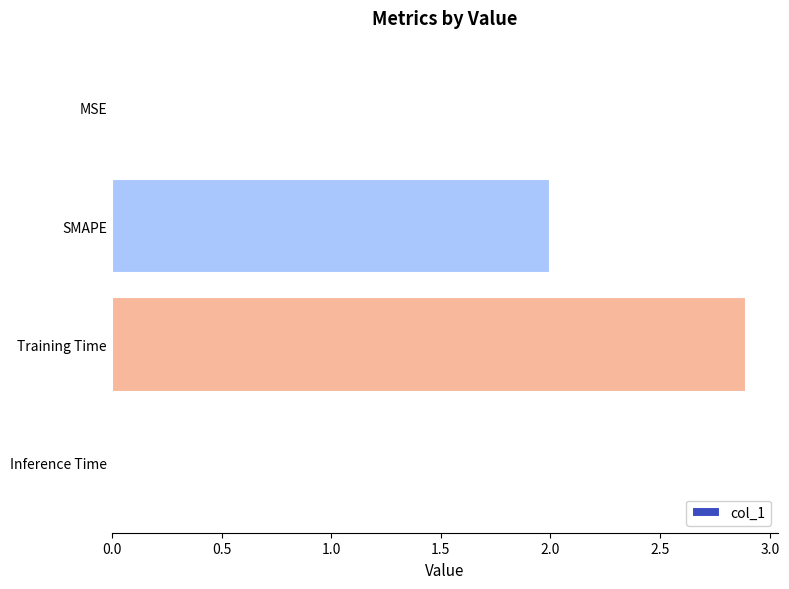

What is the average value?

1.2